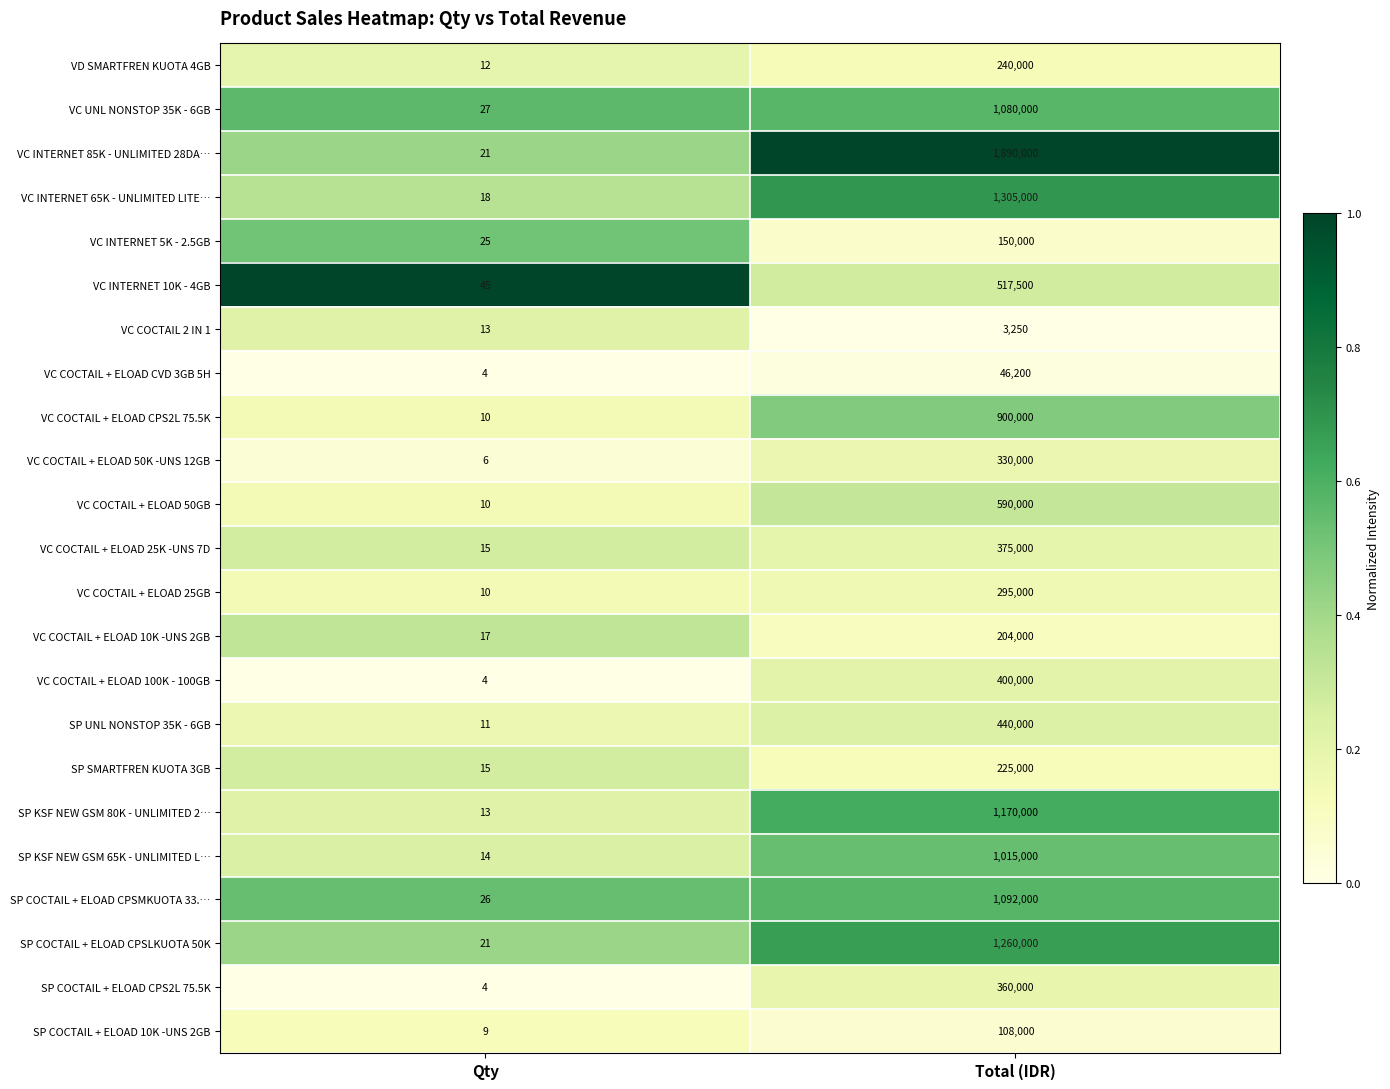

Which series has the widest spread of values?

VC INTERNET 85K - UNLIMITED 28DA…